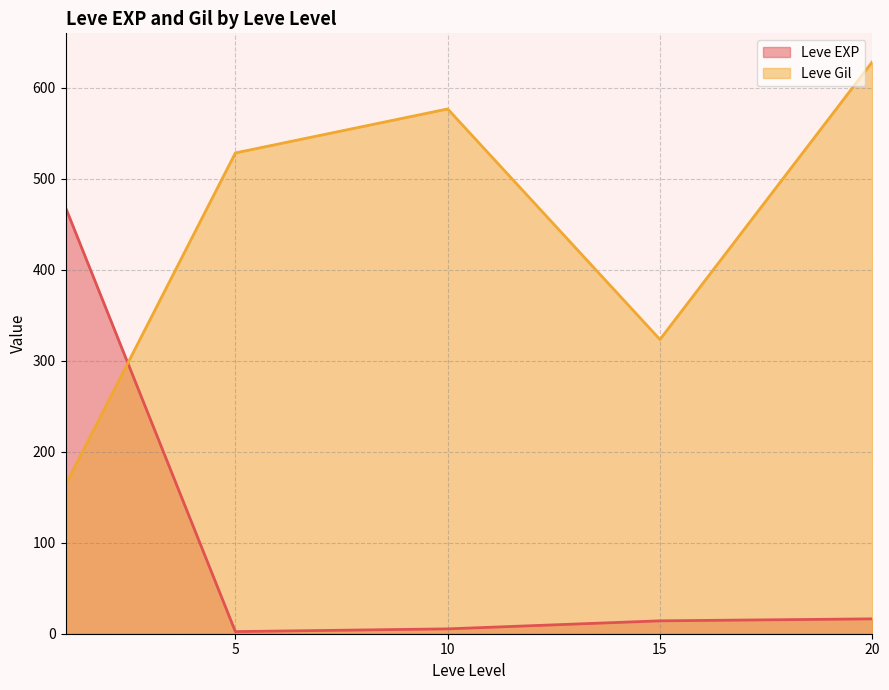

What is the greatest value displayed?

628.3